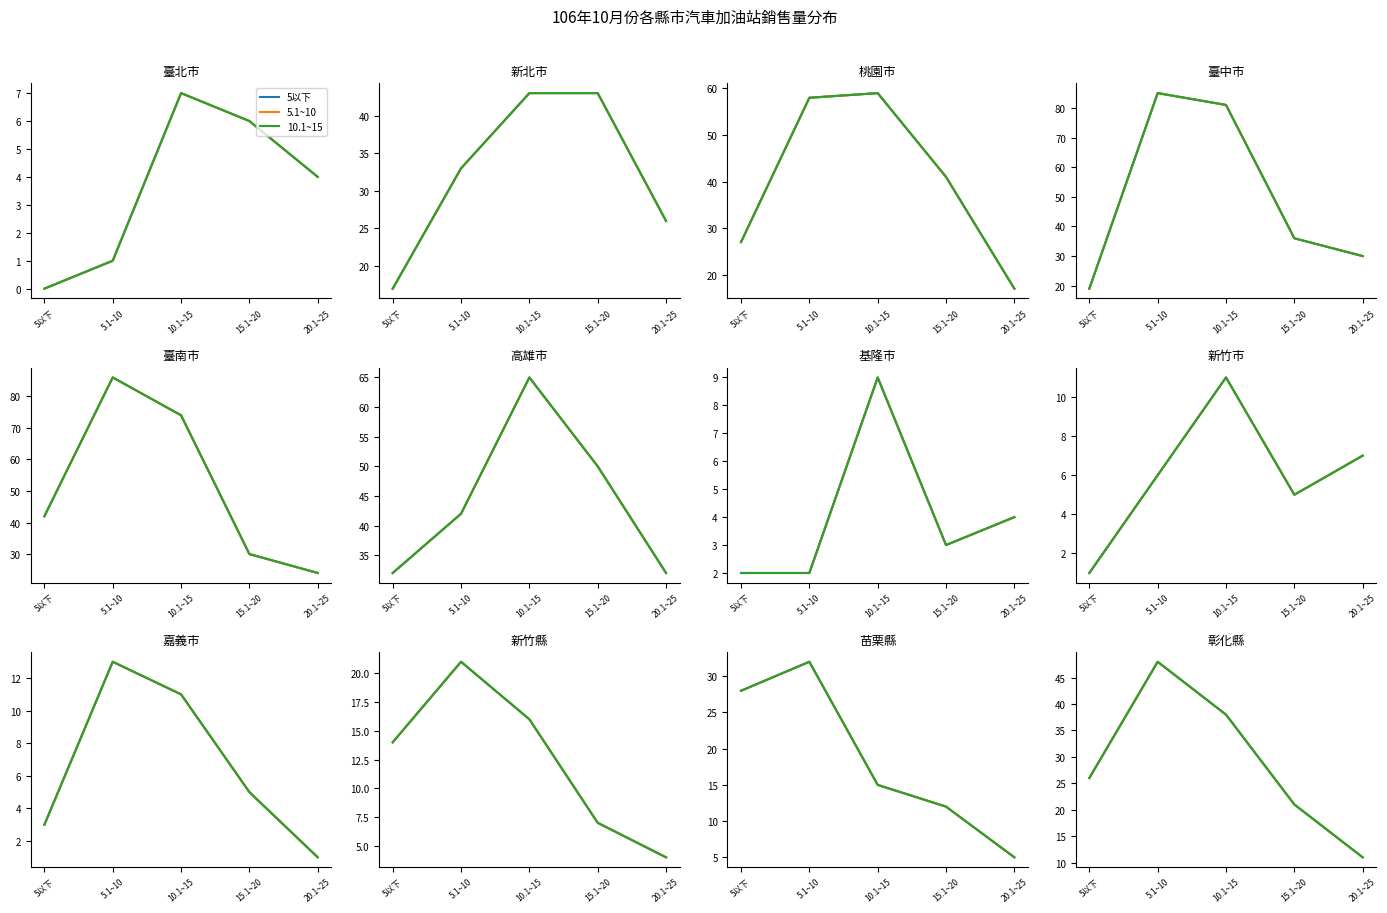

What is the difference between the maximum and minimum values in the 5.1~10 series?

37